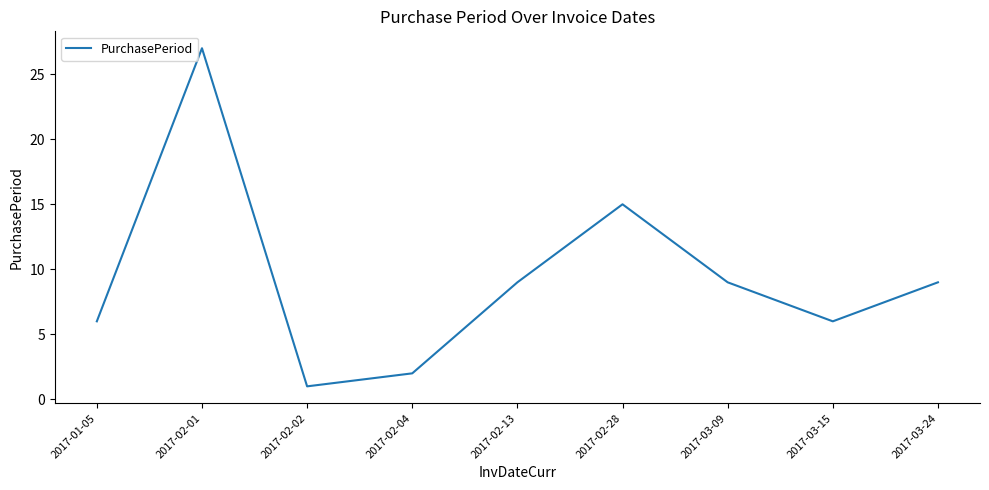

Approximately how many times larger is the value at 2017-02-02 compared to 2017-02-04?

0.5